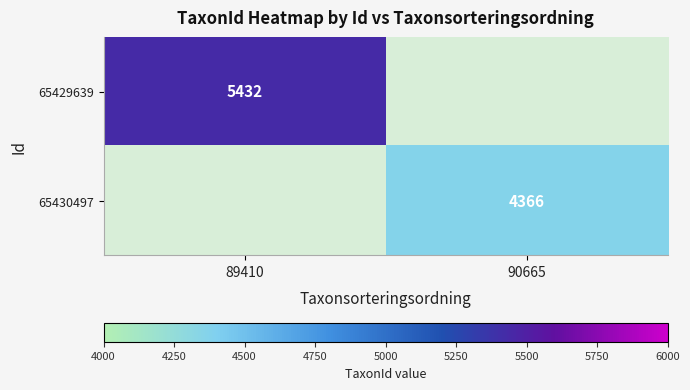

How many distinct data groups are displayed?

2